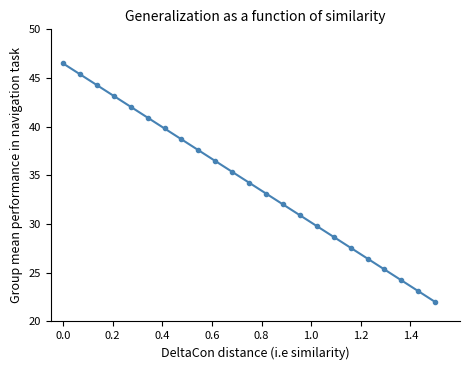

What is the difference between the maximum and minimum values?

24.5